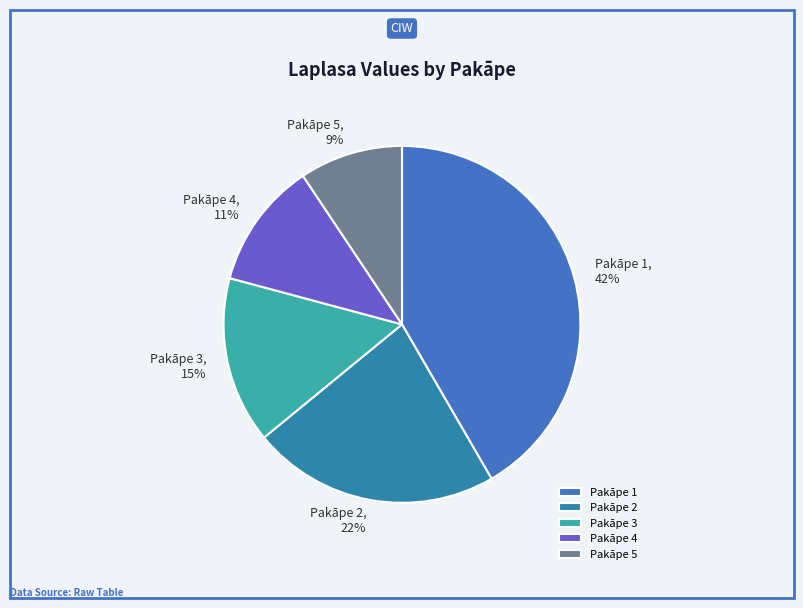

How many slices are in this pie chart?

5